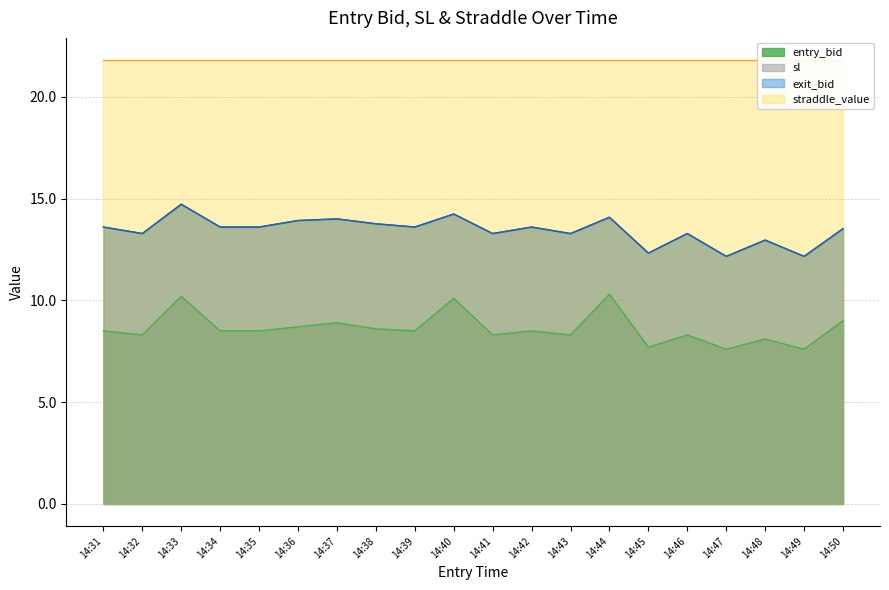

The value of sl at 14:41 is 13.3. True or false?

True